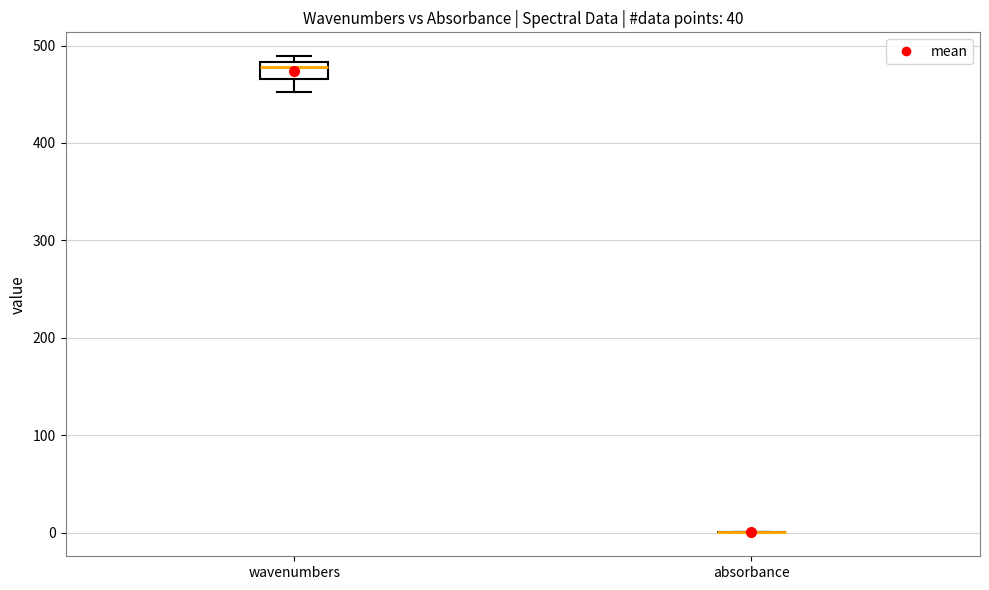

Reading left to right, read every box against the y-axis: the position of its median line, the range the box covers, and the ends of its whiskers. The values are not printed on the chart, so give them approximately, as read against the axis.

wavenumbers: median 480 (just below the box's upper edge), box 470 to 480, whiskers 450 to 490
absorbance: box collapsed to a line at 0, whiskers 0 to 0